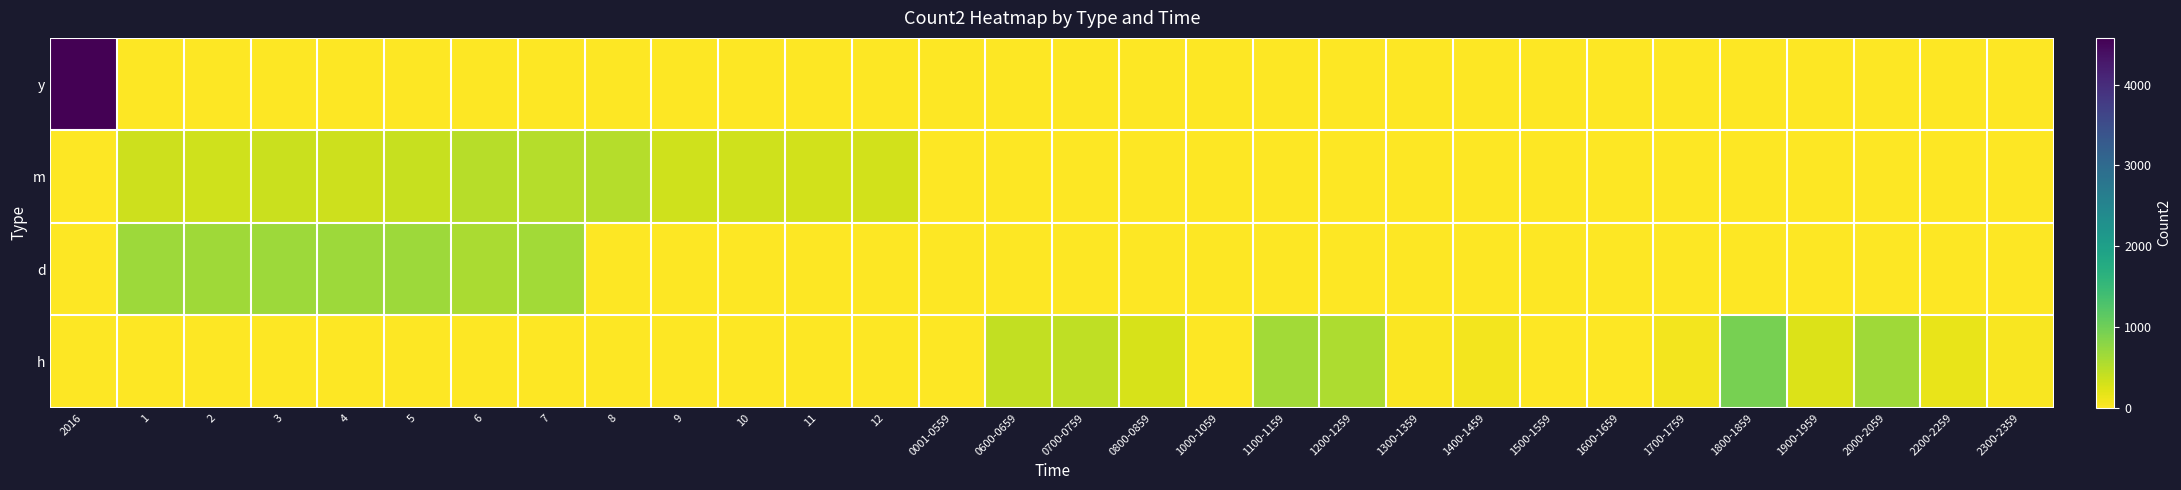

Reading right to left, extract all data points from this chart.

row_0: 0	0	0	0	0	0	0	0	0	0	0	0	0	0	0	0	0	0	0	0	0	0	0	0	0	0	0	0	0	4580
row_1: 0	0	0	0	0	0	0	0	0	0	0	0	0	0	0	0	0	317	309	326	338	507	512	484	391	351	363	336	346	0
row_2: 0	0	0	0	0	0	0	0	0	0	0	0	0	0	0	0	0	0	0	0	0	0	643	590	676	667	673	659	672	0
row_3: 51	148	649	245	936	88	8	0	84	28	562	631	0	279	447	424	0	0	0	0	0	0	0	0	0	0	0	0	0	0